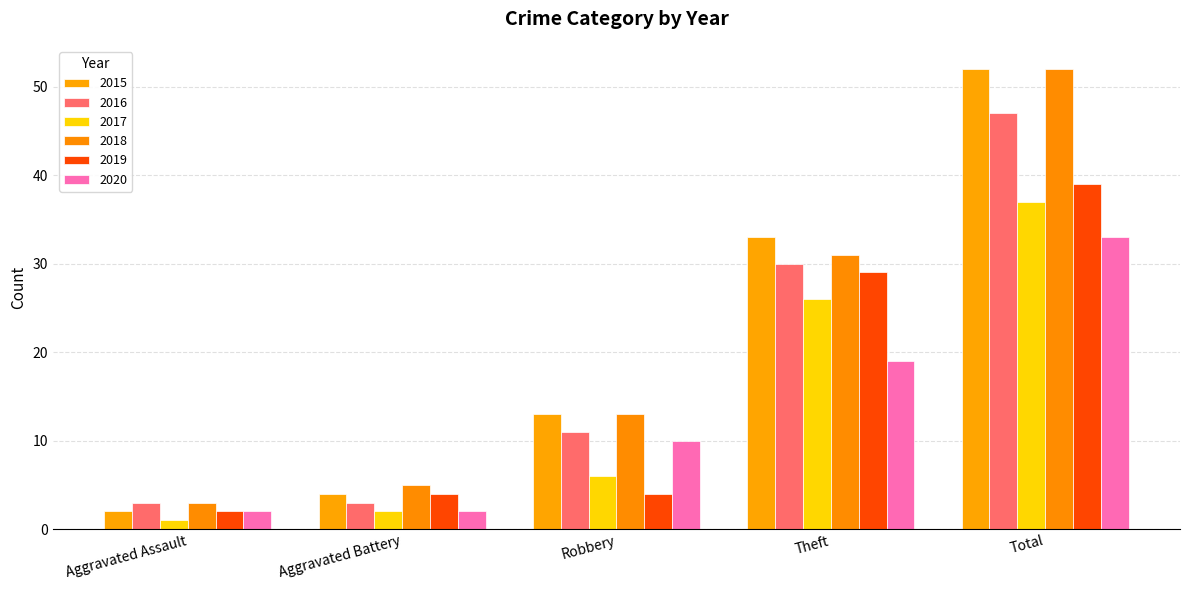

What is the minimum value for 2017?

1